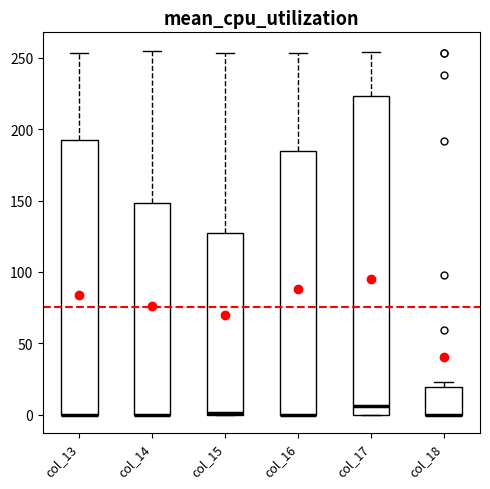

Reading left to right, read every box against the y-axis: the position of its median line, the range the box covers, and the ends of its whiskers. The values are not printed on the chart, so give them approximately, as read against the axis.

col_13: median 0 (drawn on the box's lower edge), box 0 to 190, whiskers 0 to 255
col_14: median 0 (drawn on the box's lower edge), box 0 to 150, whiskers 0 to 255
col_15: median 0 (drawn on the box's lower edge), box 0 to 130, whiskers 0 to 255
col_16: median 0 (drawn on the box's lower edge), box 0 to 185, whiskers 0 to 255
col_17: median 5, box 0 to 225, whiskers 0 to 255
col_18: median 0 (drawn on the box's lower edge), box 0 to 20, whiskers 0 to 25